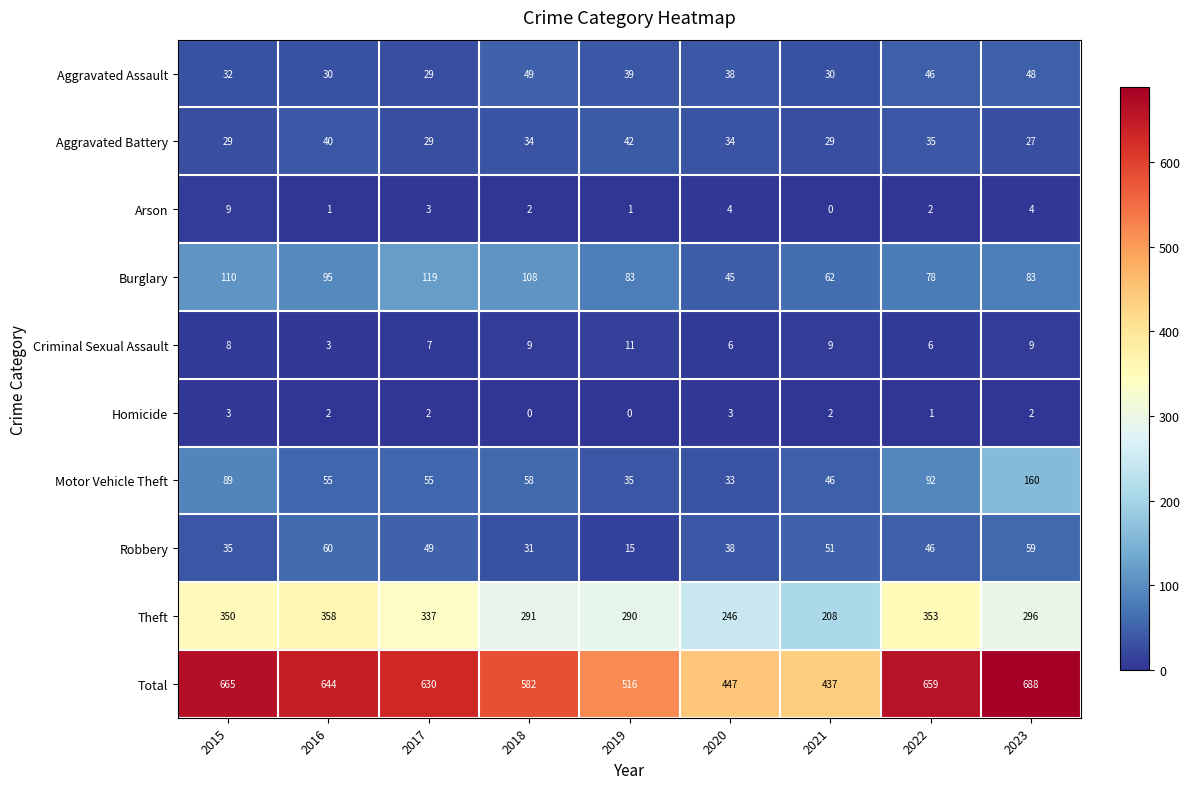

Is it true that Theft equals 246 at 2020?

True